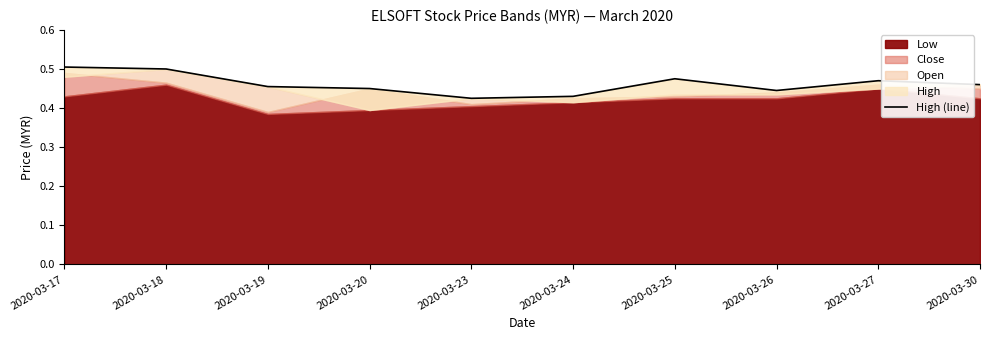

Reading right to left, list all the values displayed in this chart.

2020-03-30=0.5	2020-03-27=0.5	2020-03-26=0.4	2020-03-25=0.5	2020-03-24=0.4	2020-03-23=0.4	2020-03-20=0.5	2020-03-19=0.5	2020-03-18=0.5	2020-03-17=0.5